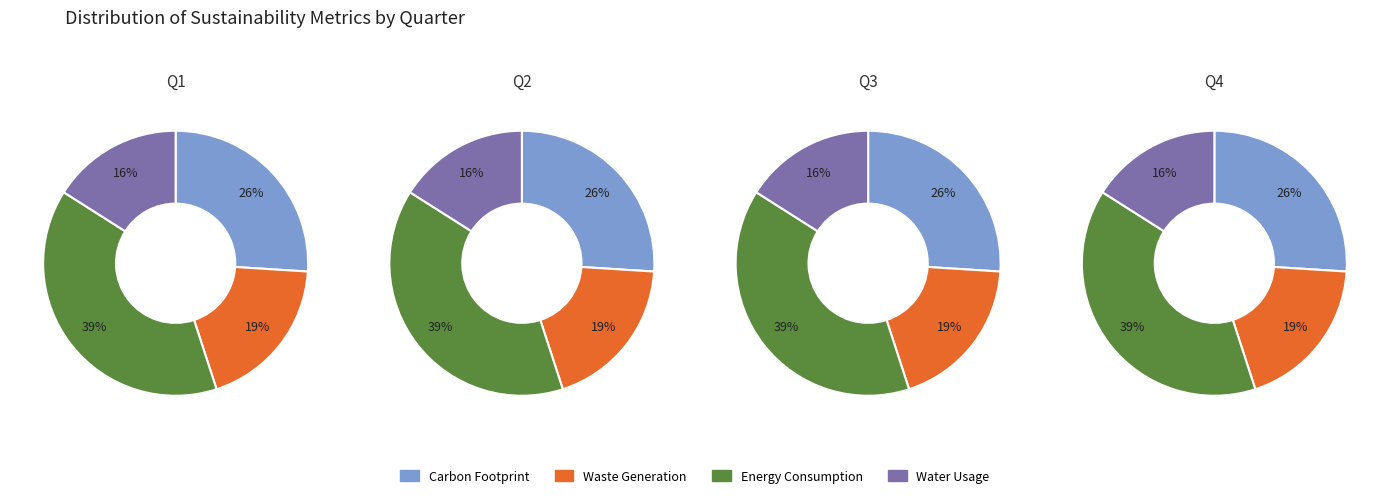

How many segments does this pie chart have?

4